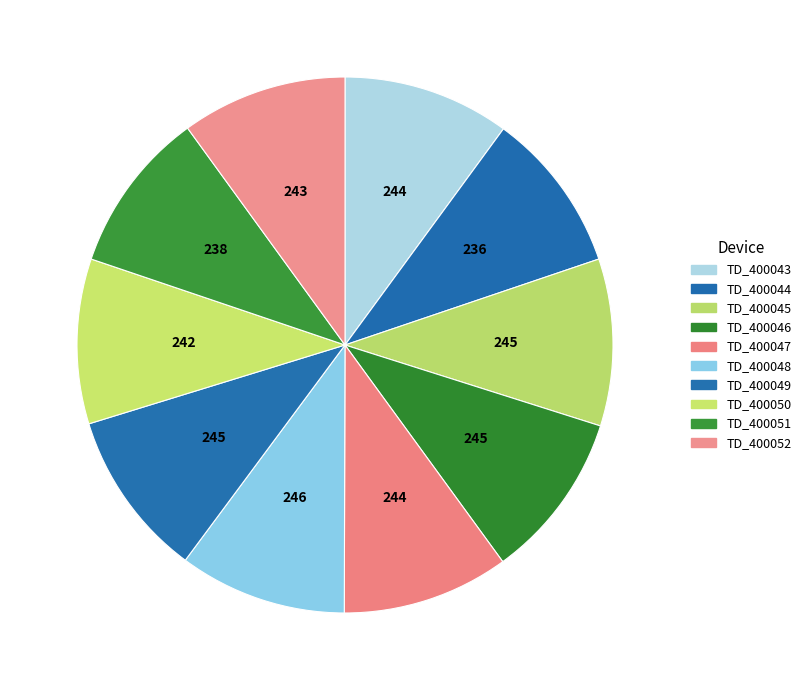

Between TD_400048 and TD_400046, which is larger?

TD_400048